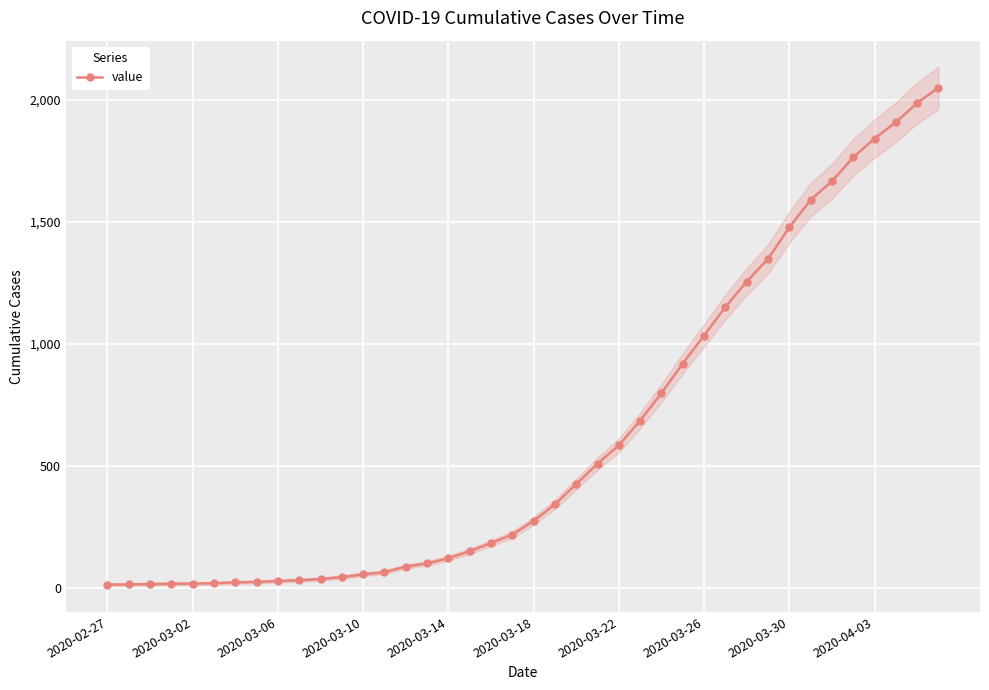

What is the minimum value shown in the chart?

13